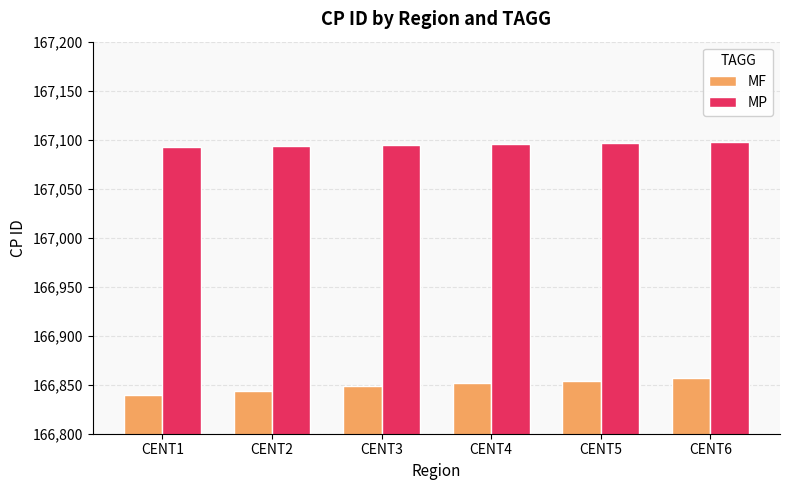

The value of MF at CENT1 is 166839. True or false?

True